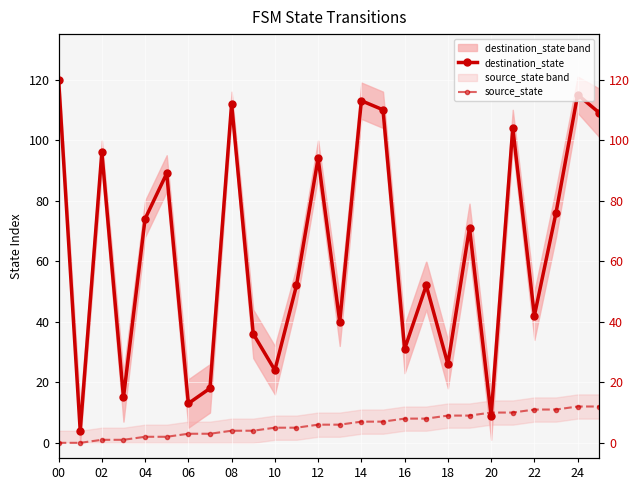

How many lines are shown in the chart?

2